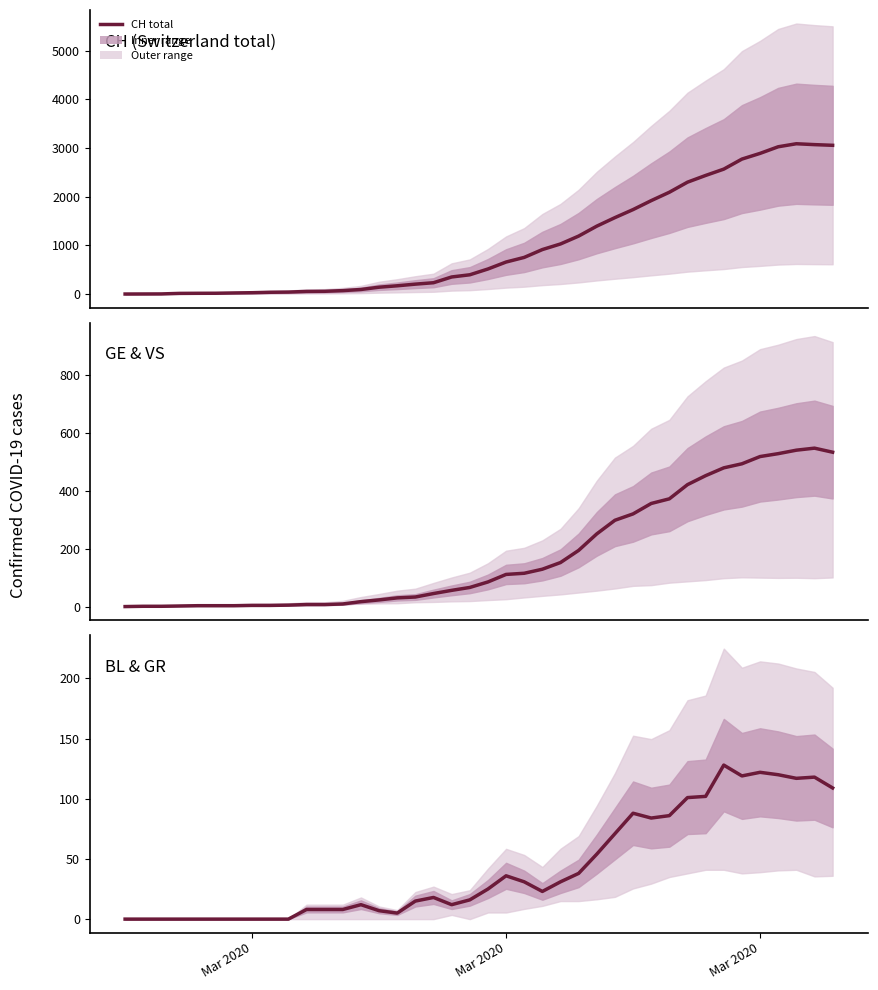

Which series has the widest spread of values?

CH (Switzerland total)